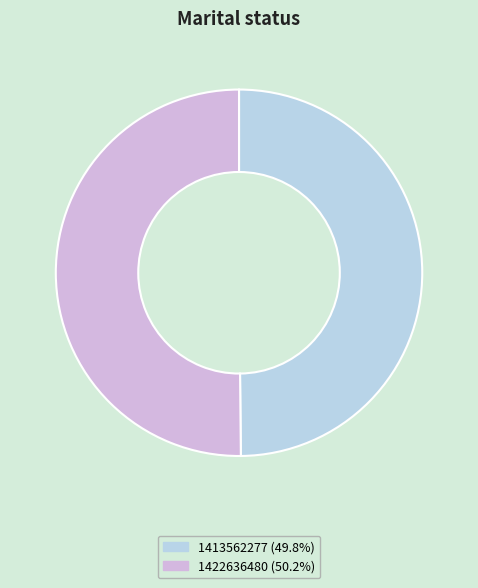

Approximately how many times larger is the value at 1422636480 (50.2%) compared to 1413562277 (49.8%)?

1.0